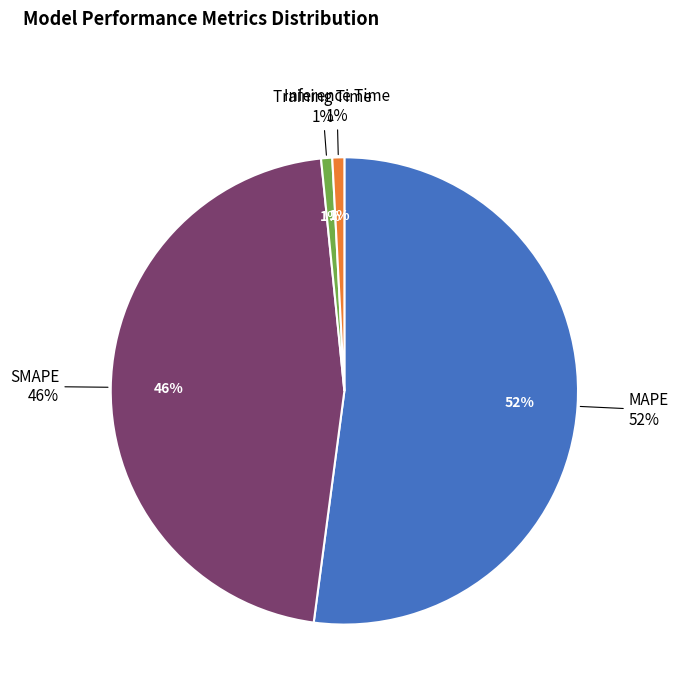

Is there any slice that represents more than half of the pie?

Yes